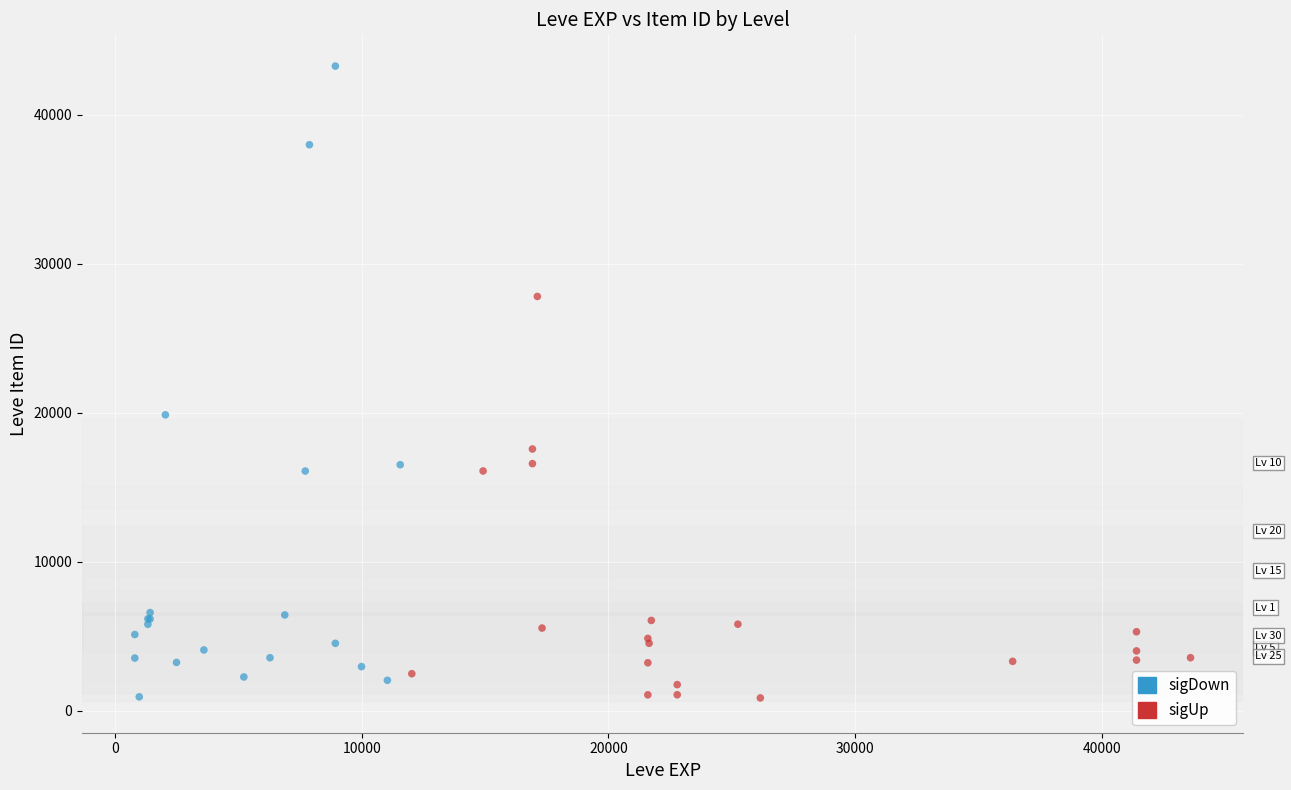

Which series has the widest spread of Y values?

sigDown